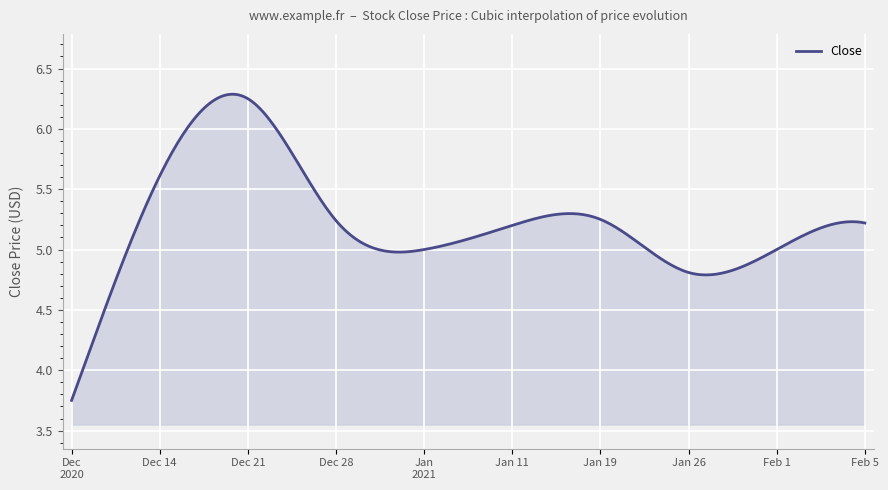

Does the chart have visible grid lines?

Yes